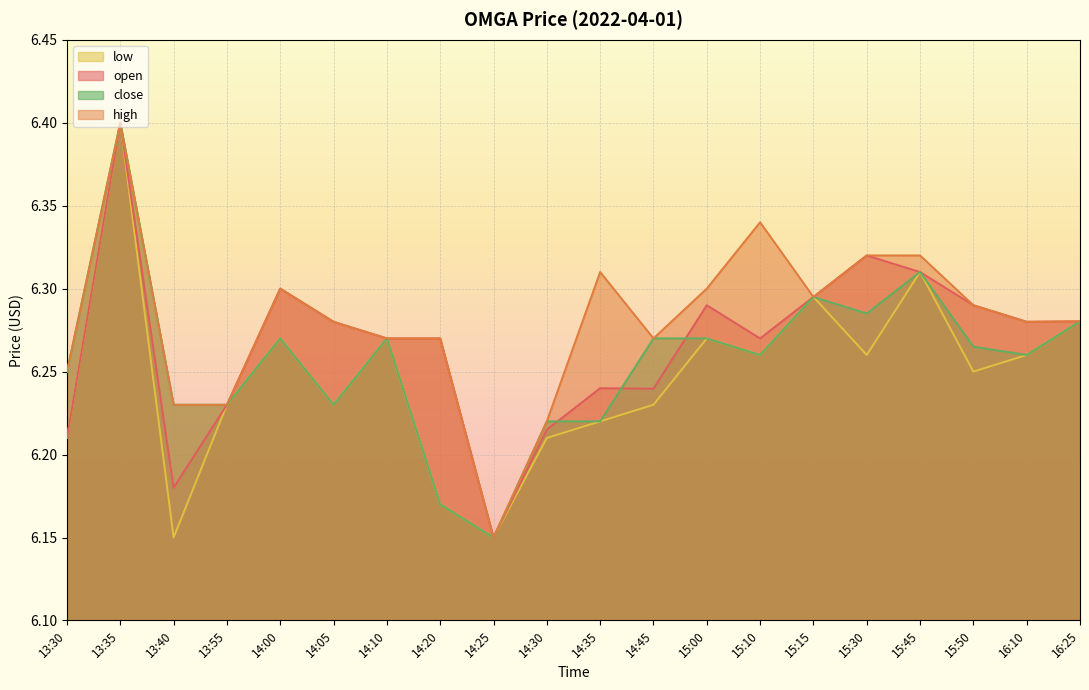

Count the number of categories in the chart.

20